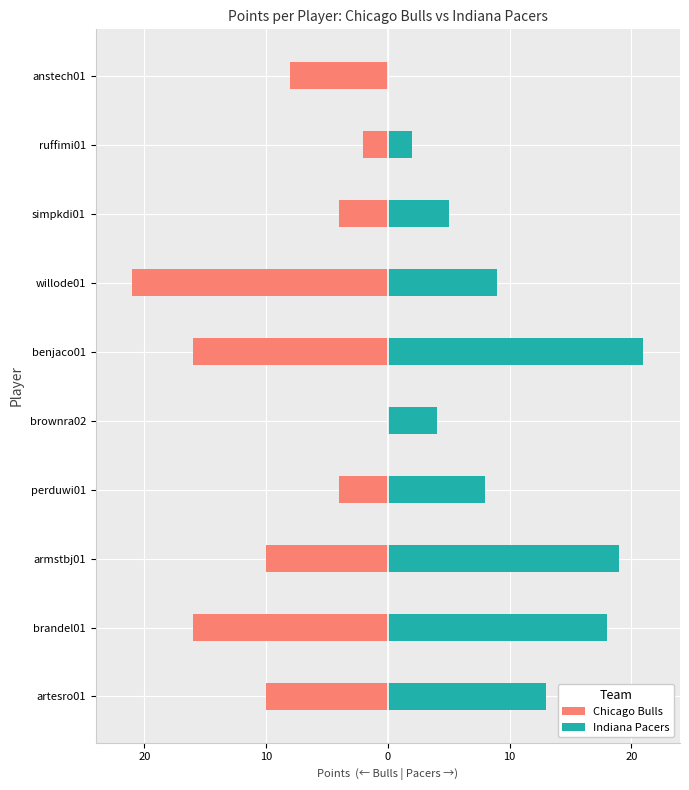

True or false: Indiana Pacers has a value of 2 at 10.

False